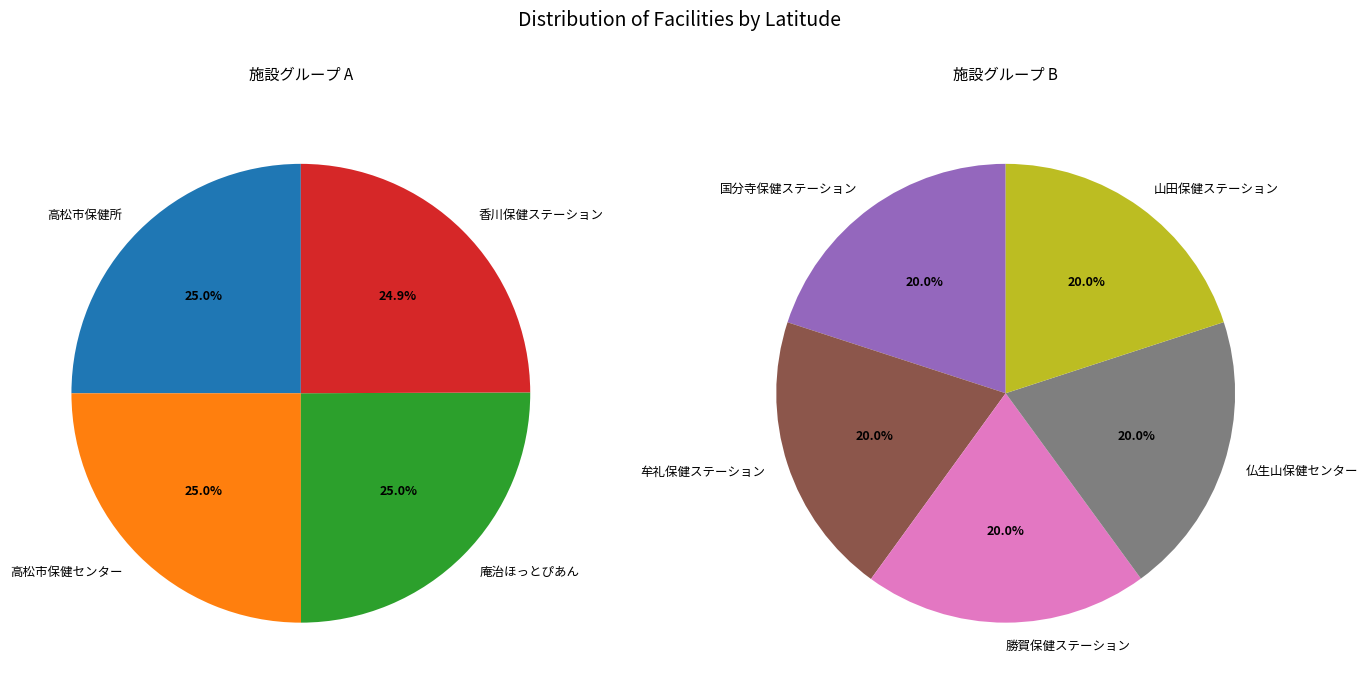

How many segments does this pie chart have?

9